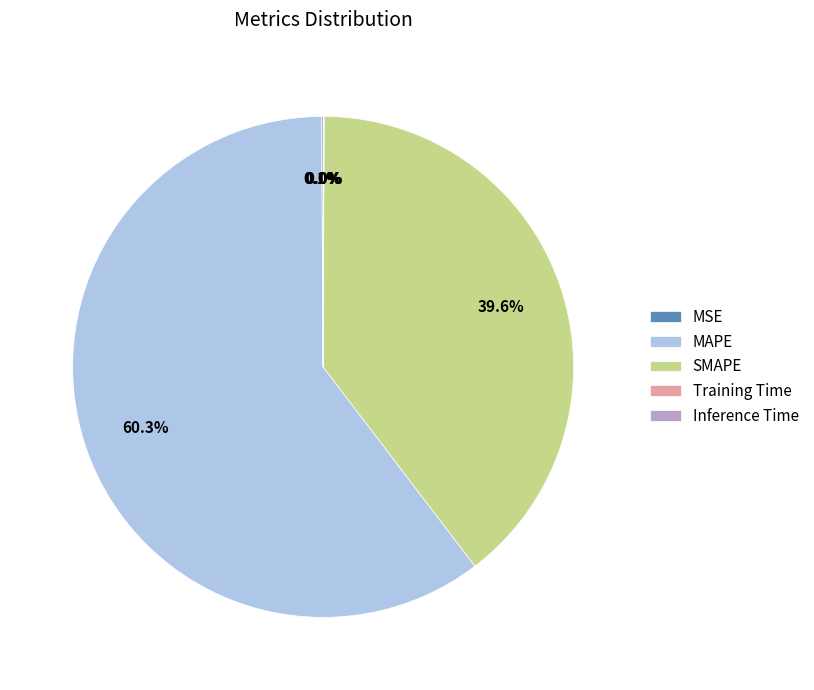

True or false: SMAPE accounts for 40% of the total.

True